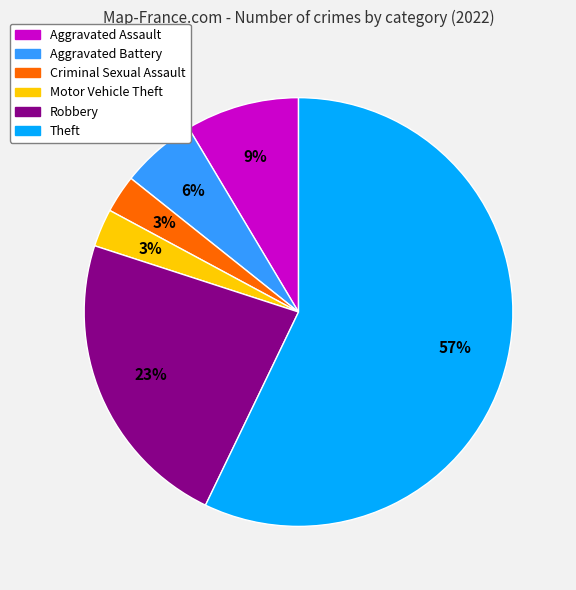

How many segments does this pie chart have?

6